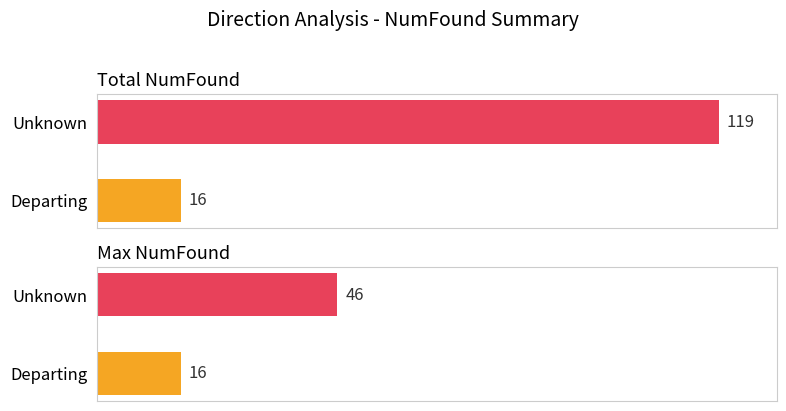

At which label does Ant2 reach its peak?

Unknown